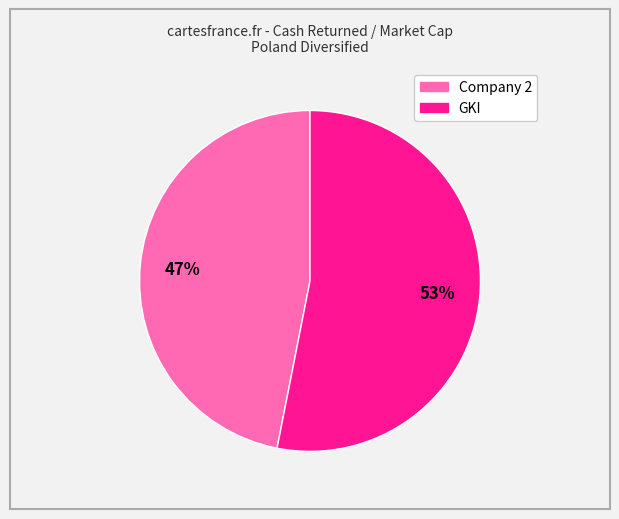

Does any single category account for the majority?

Yes